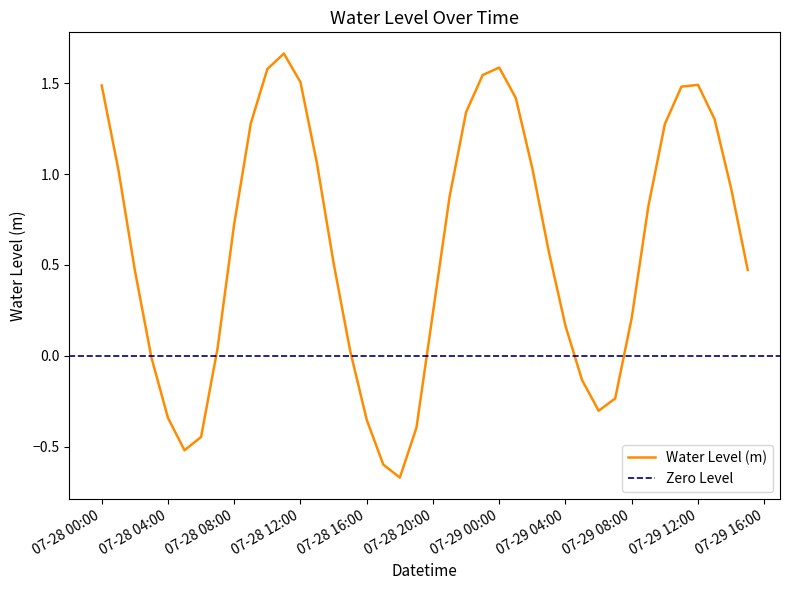

The chart shows a value of 1.7 at 2024-07-28 11:00:00. True or false?

True